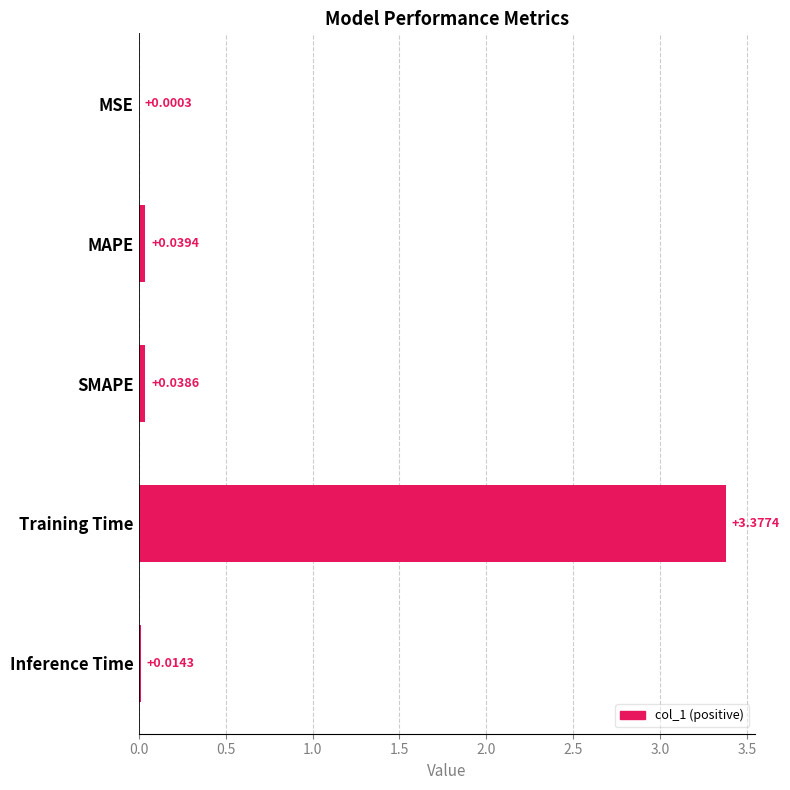

Where is the data nearest to the value 1?

MAPE